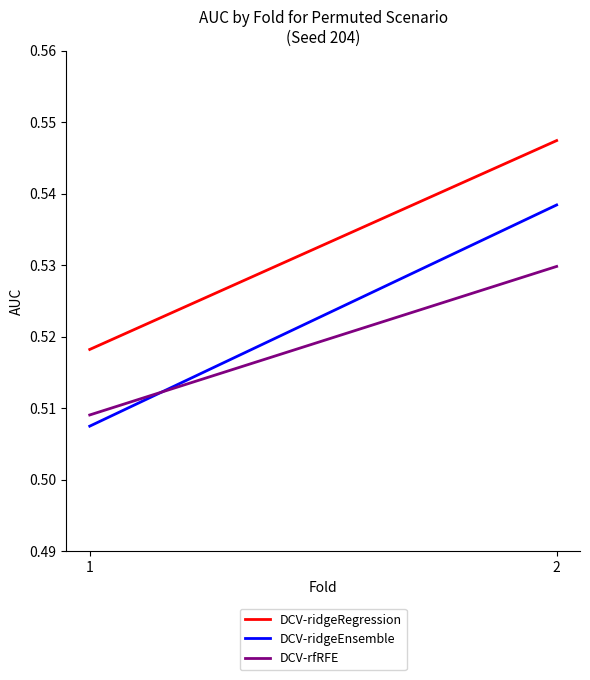

List the labels in order of DCV-ridgeEnsemble value, smallest first.

1, 2